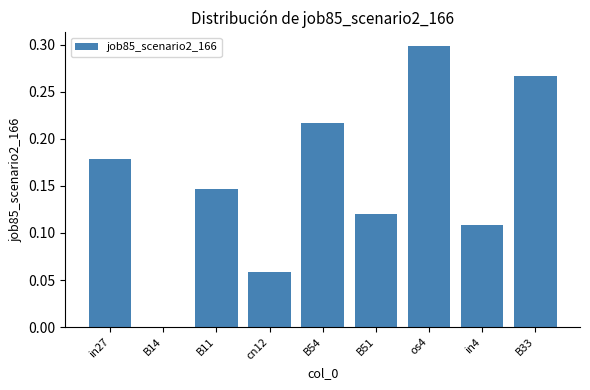

What is the sum of all values?

1.4